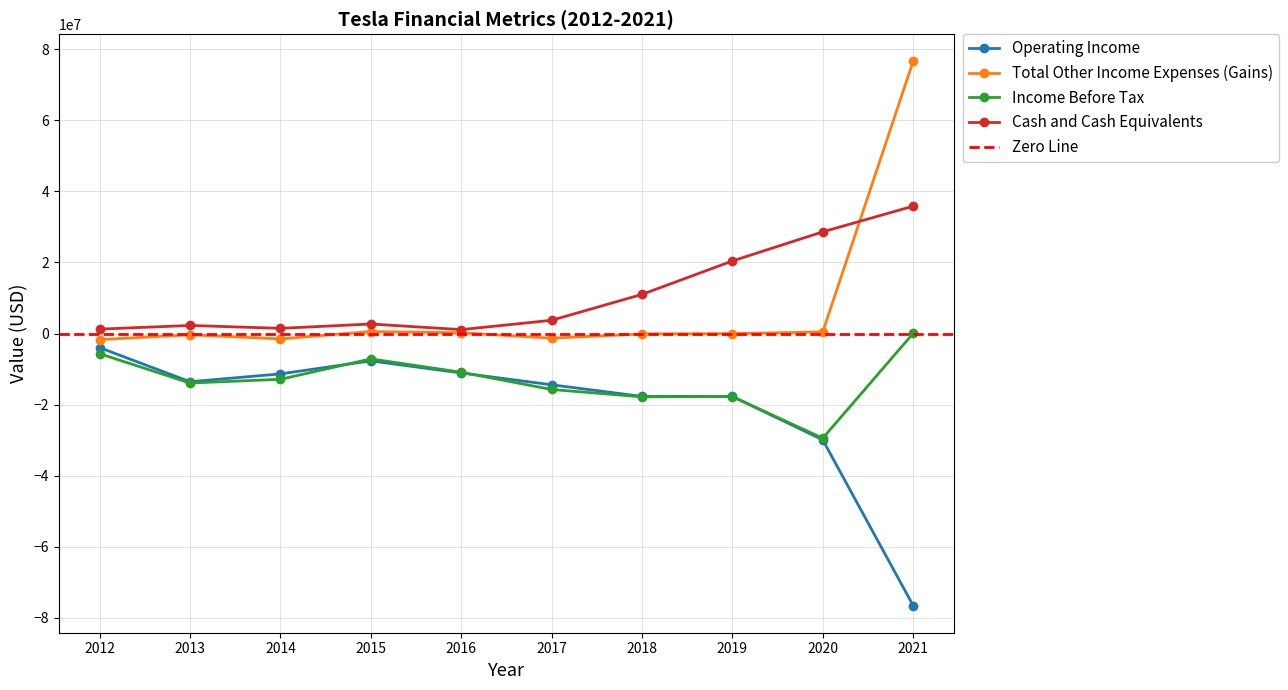

Which category has the lowest value in the Operating Income series?

2021